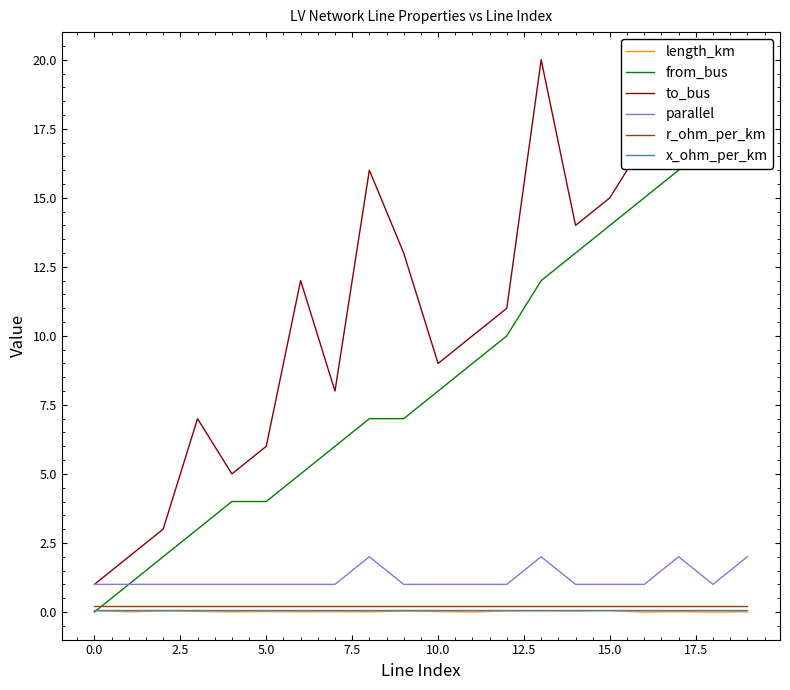

True or false: r_ohm_per_km has a value of 0.2 at 10.0.

True